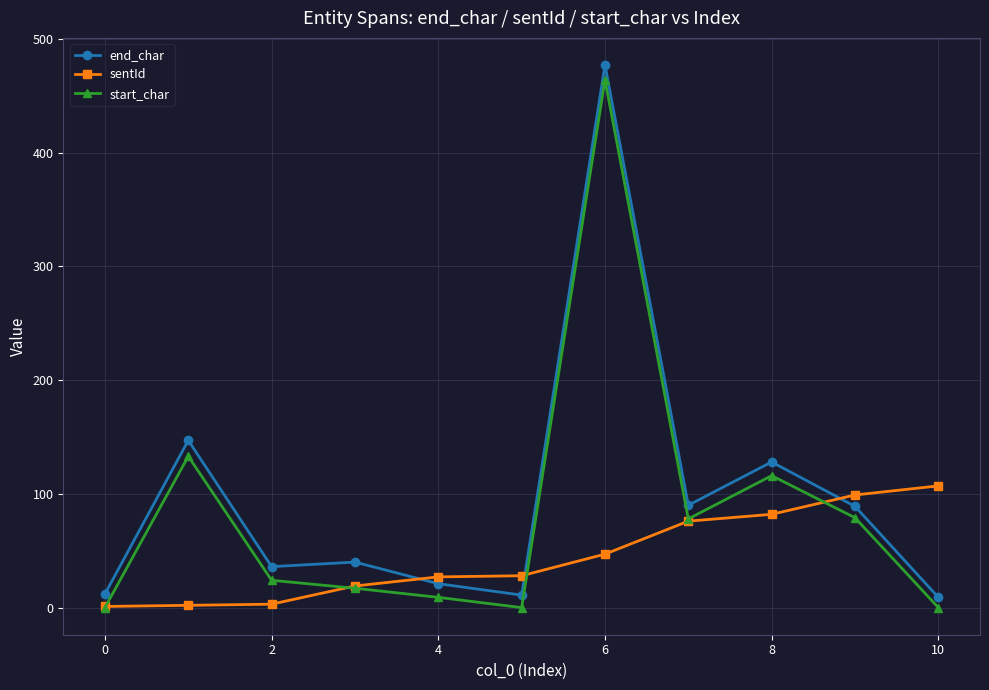

List the series in order of their overall mean, highest first.

end_char, start_char, sentId